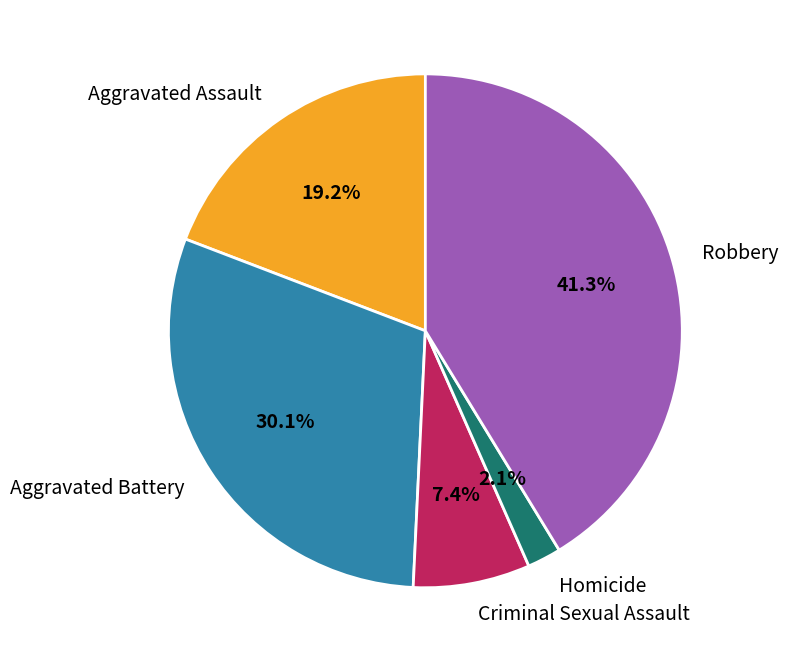

How many slices are in this pie chart?

5